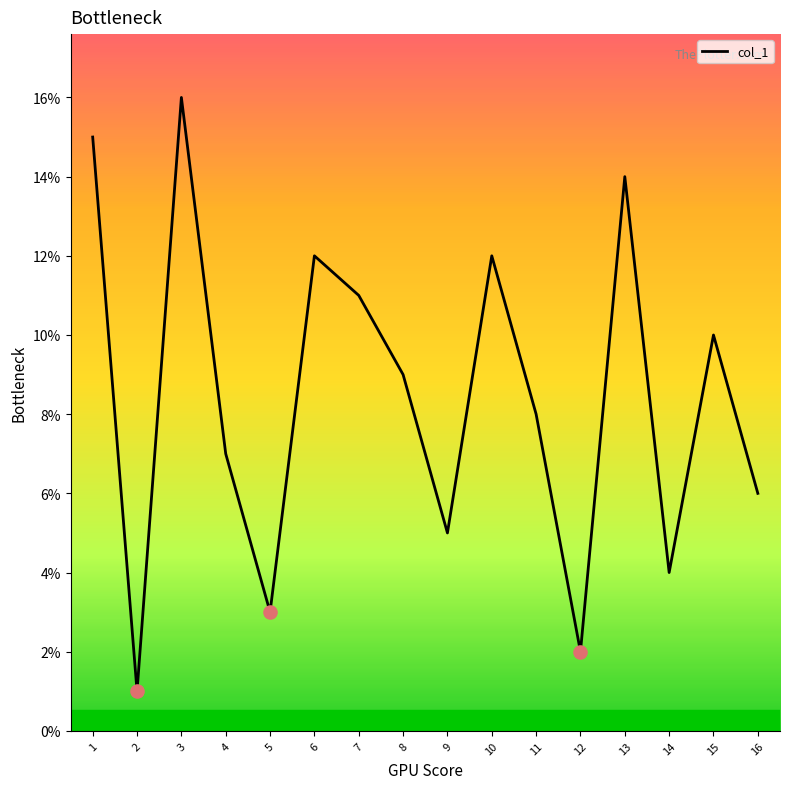

Approximately how many times larger is the value at 14 compared to 4?

0.6